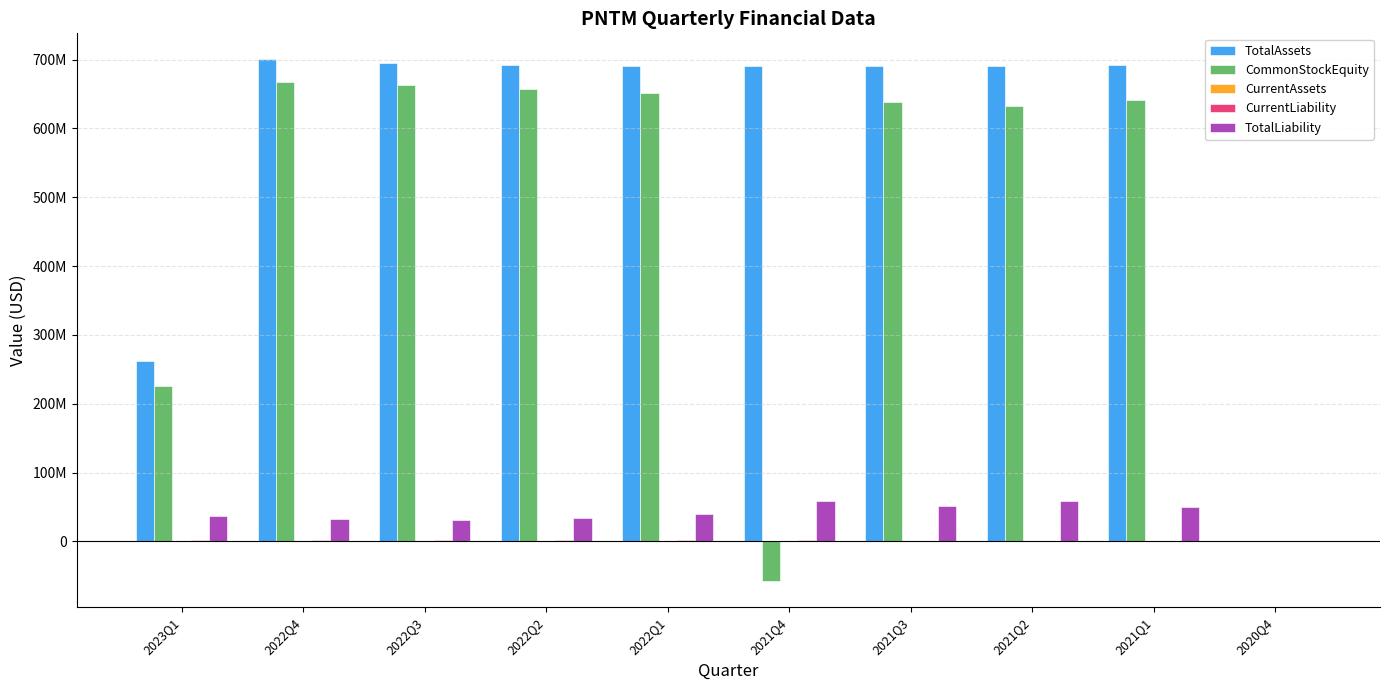

Which has a higher value, 2022Q4 or 2021Q2?

2022Q4